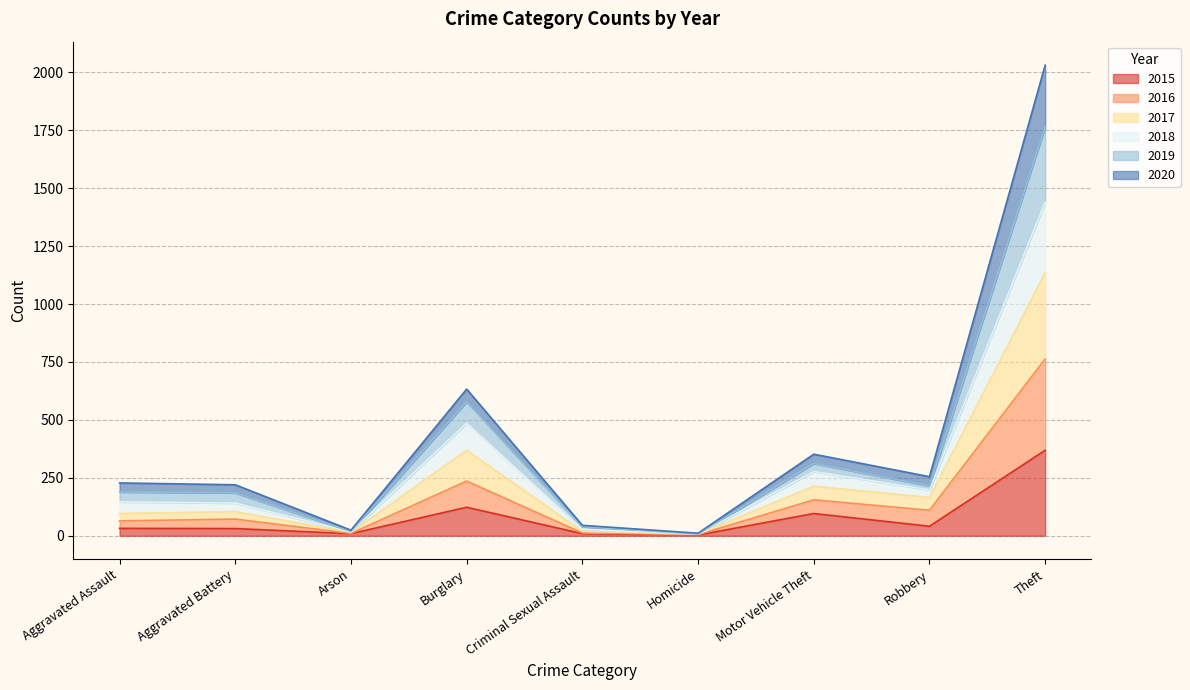

True or false: 2020 has a value of 102 at Aggravated Battery.

False